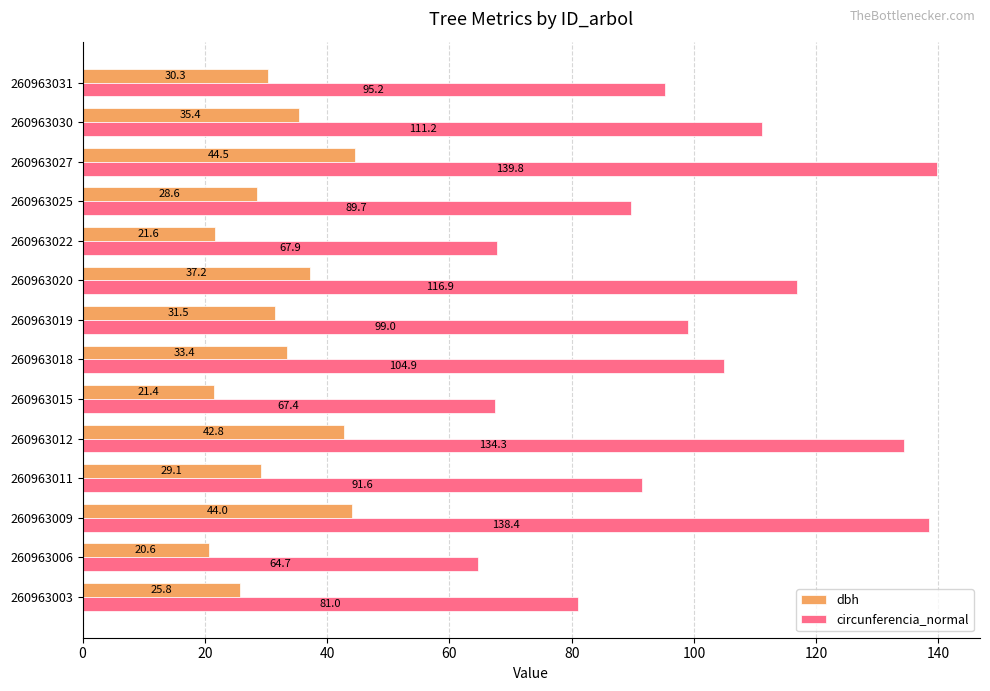

Is the value of circunferencia_normal at 260963018 greater than the value of dbh at 260963019?

Yes